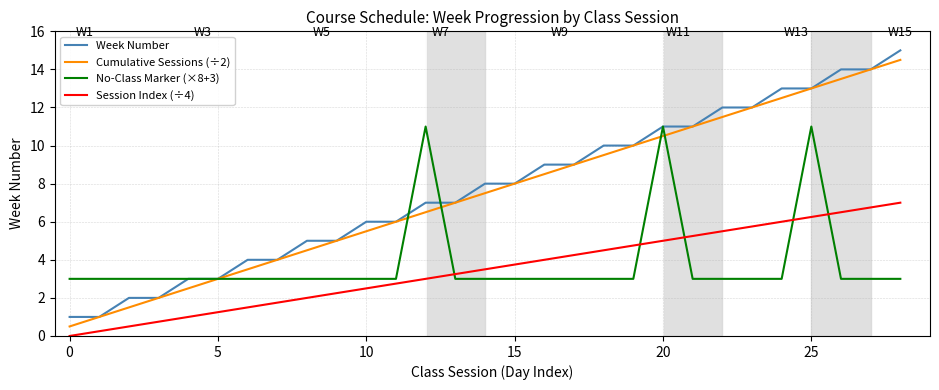

True or false: Session Index (÷4) and No-Class Marker (×8+3) cross at least once.

True